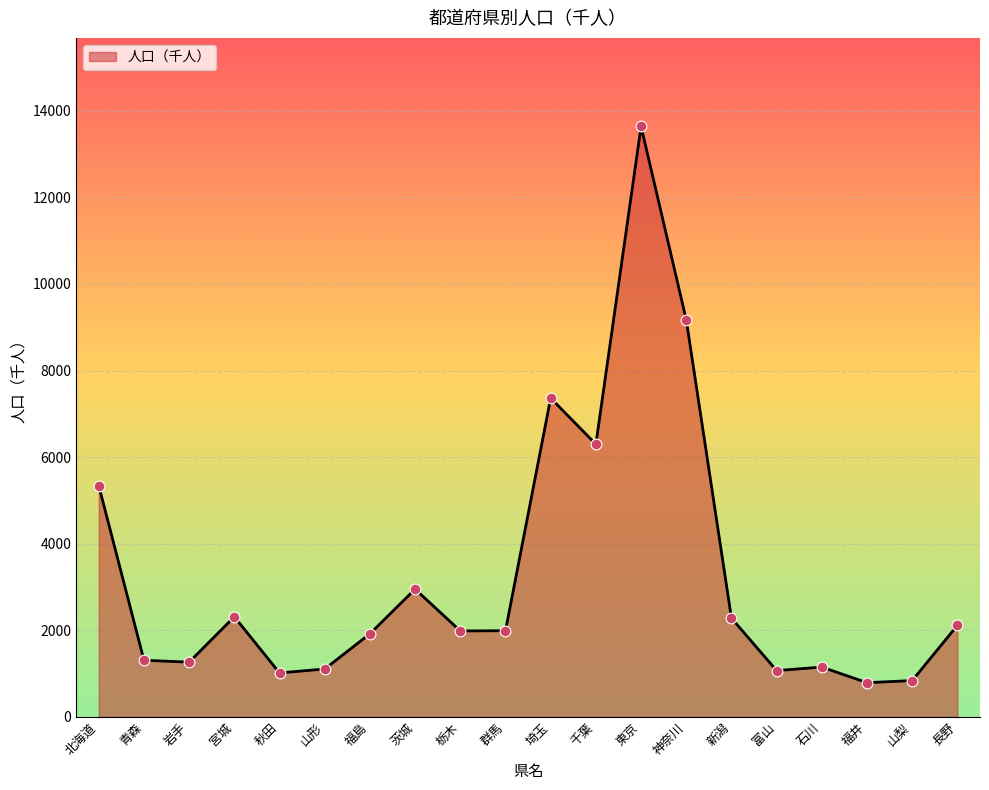

What is the change in value from 山形 to 石川?

+44